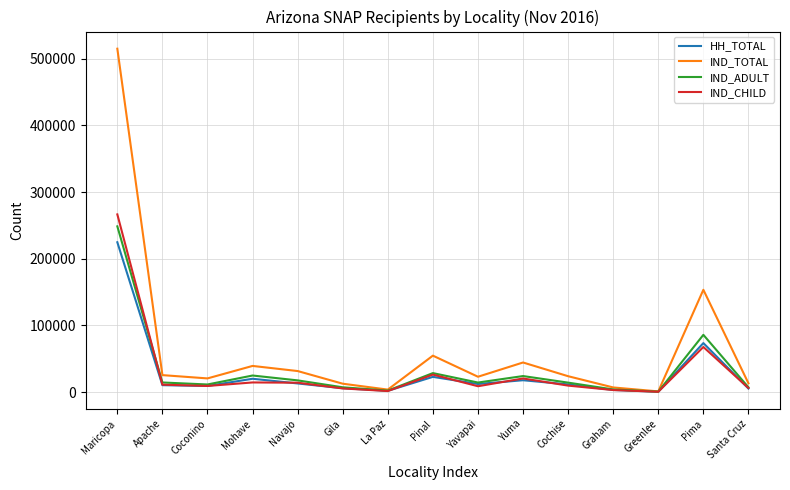

At how many categories does at least one series exceed 417717?

1